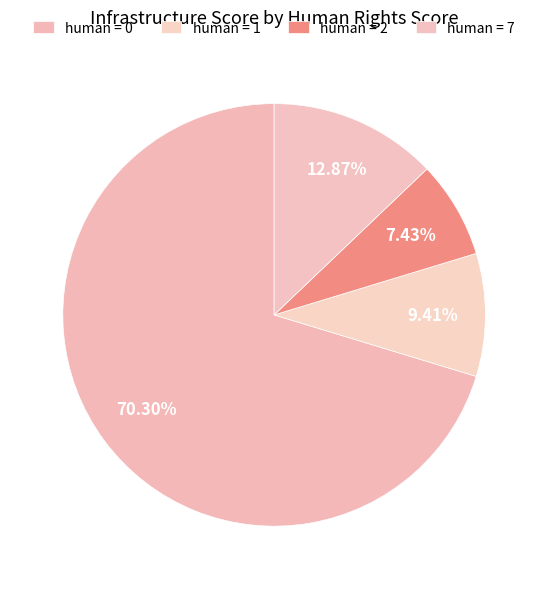

How many segments does this pie chart have?

4